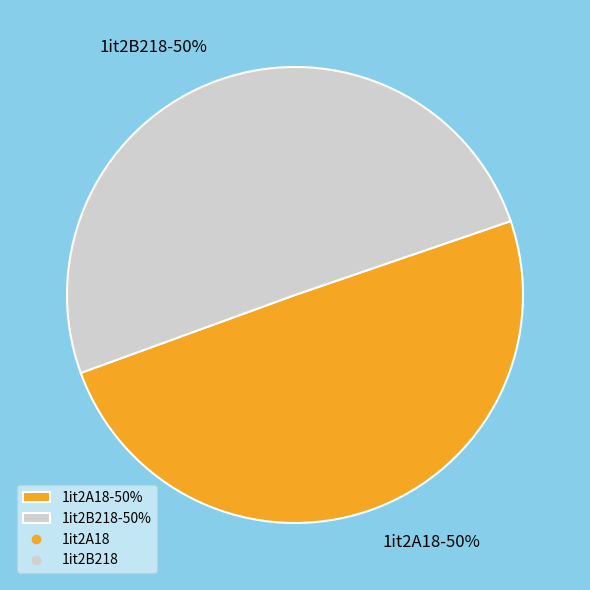

Do 1it2A18-50% and 1it2B218-50% together represent more than half of the pie?

Yes